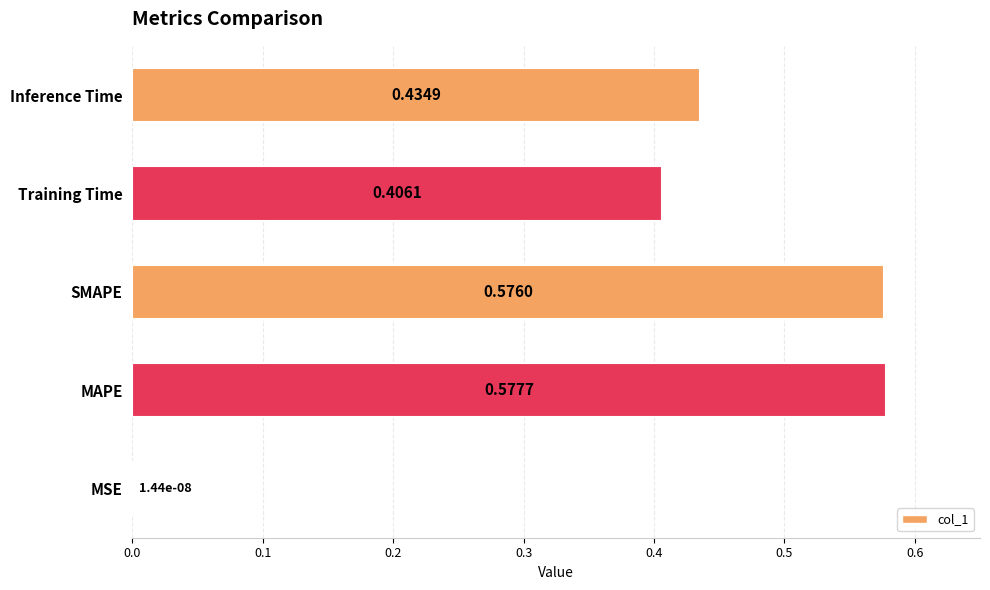

Between SMAPE and Inference Time, which is larger?

SMAPE